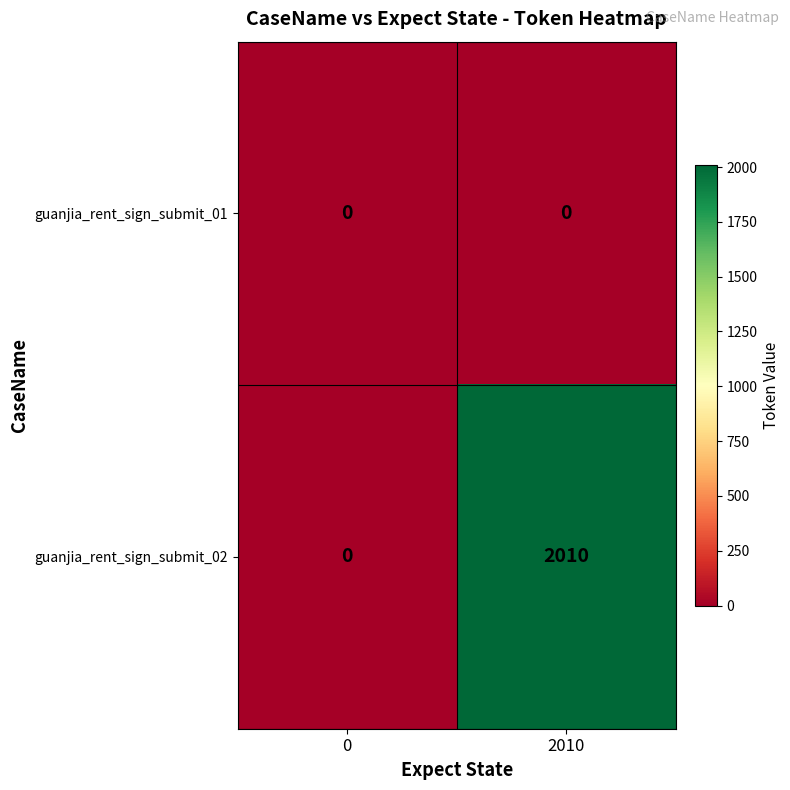

Rank the series by their maximum value, from lowest to highest.

guanjia_rent_sign_submit_01, guanjia_rent_sign_submit_02